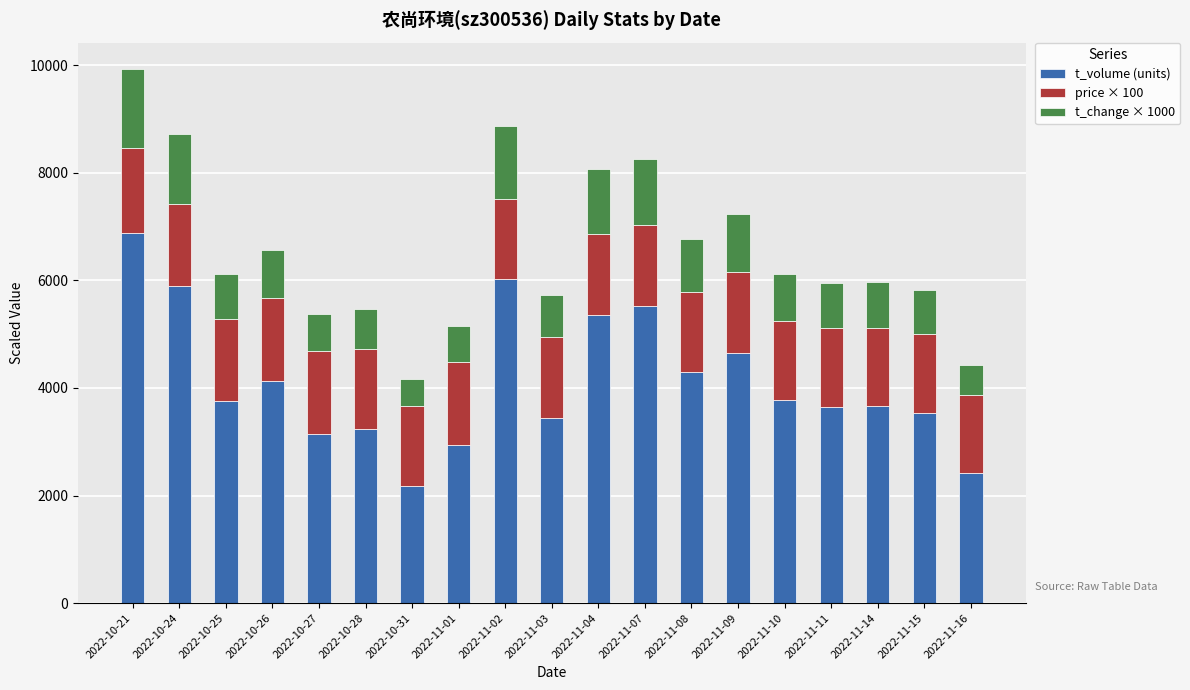

What is the sum of all t_volume (units) values?

78502